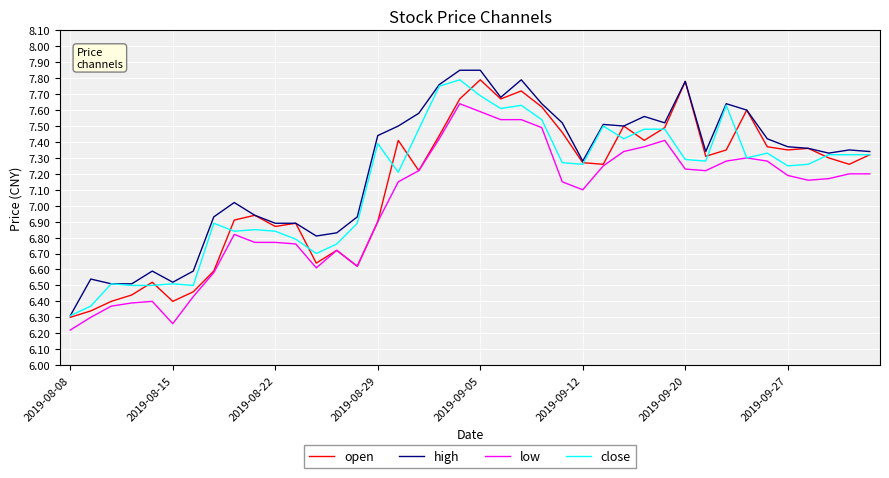

Which series has the largest total across all categories?

high